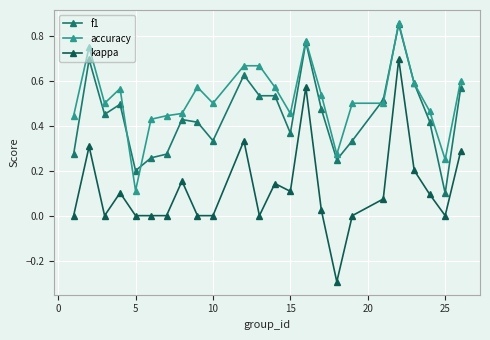

Which series has the largest total across all categories?

accuracy